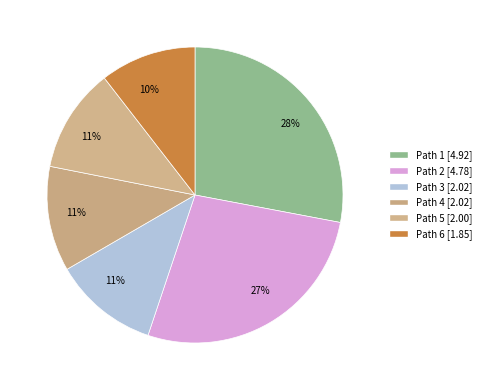

What is the ratio of the value at Path 2 to the value at Path 5?

2.4